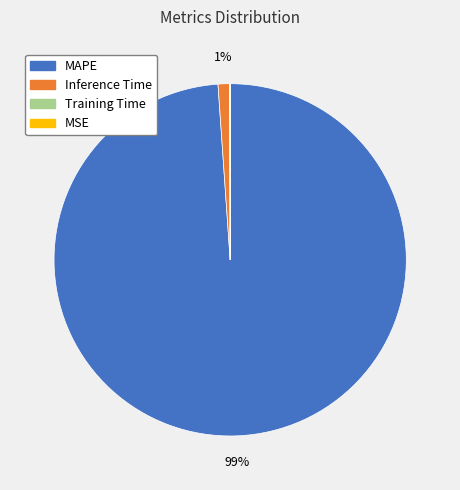

What percentage is the MAPE slice, to the nearest percent?

99%